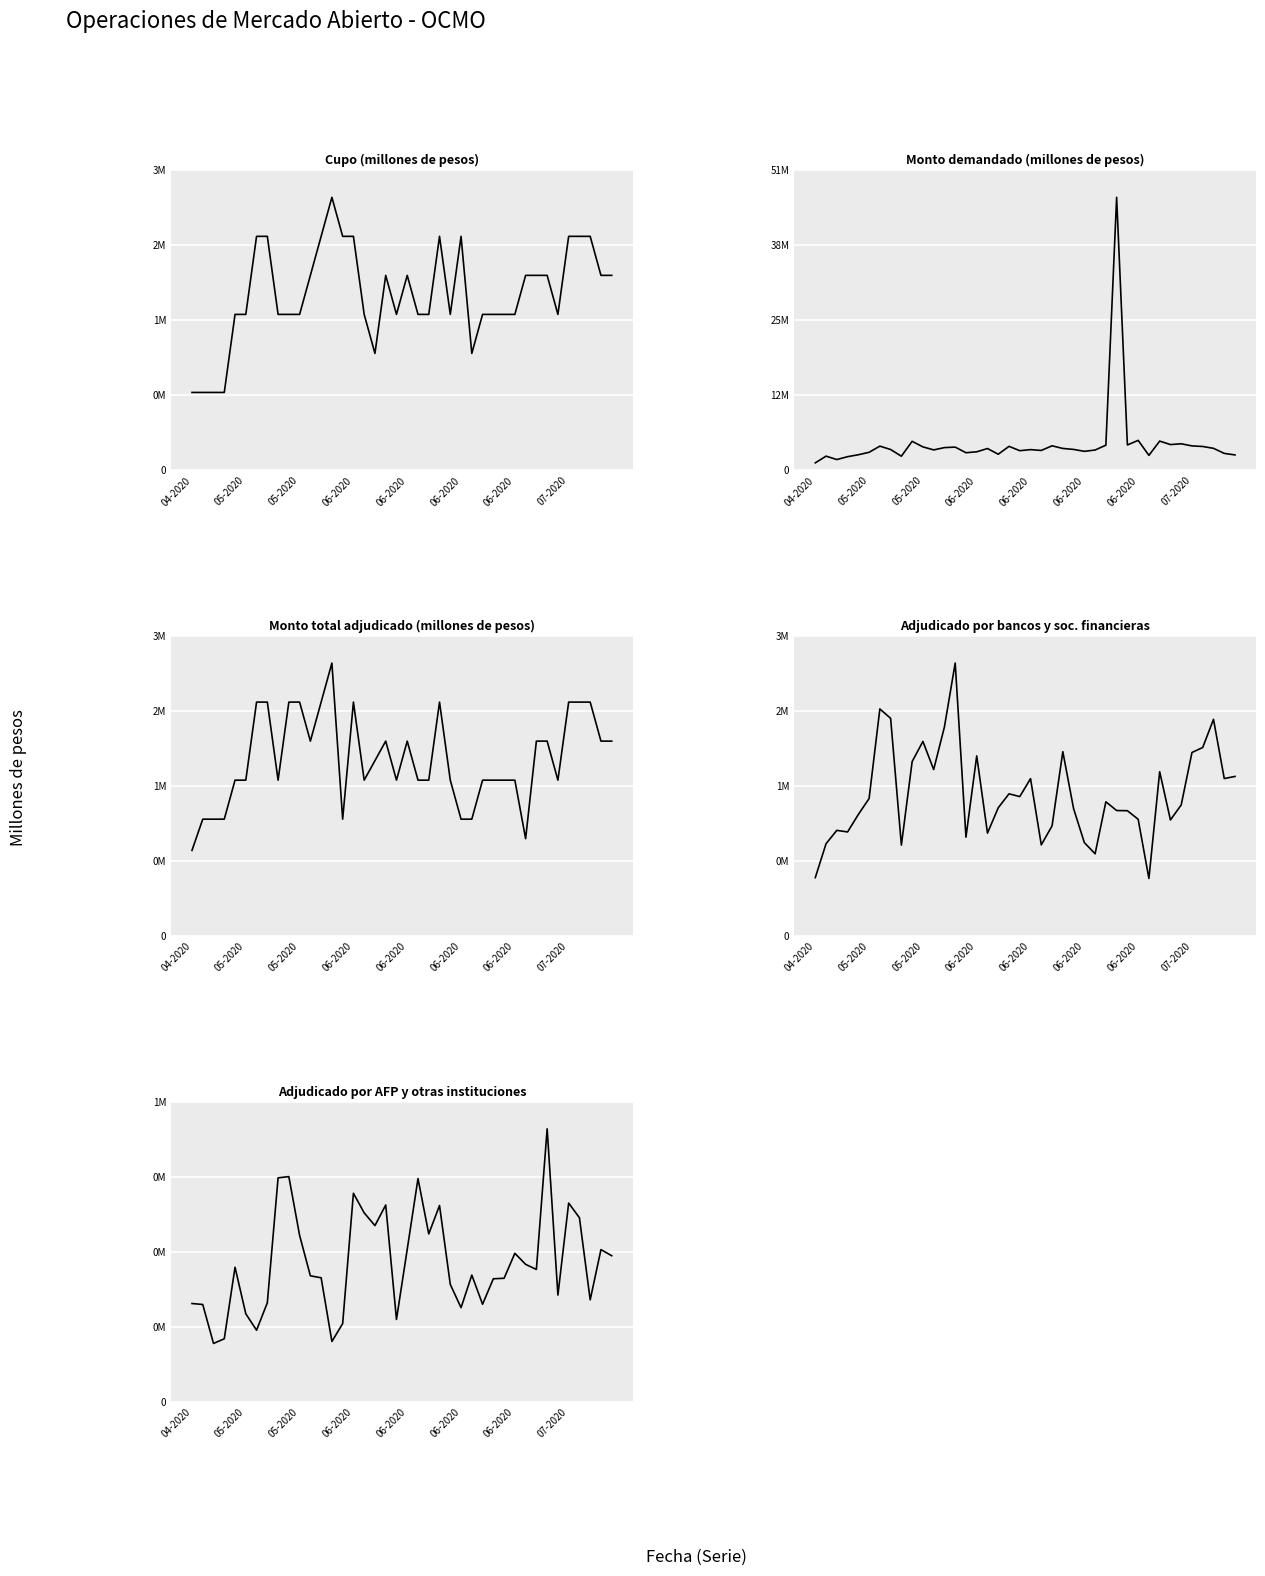

True or false: Adjudicado bancos and Monto demandado intersect in this chart.

False